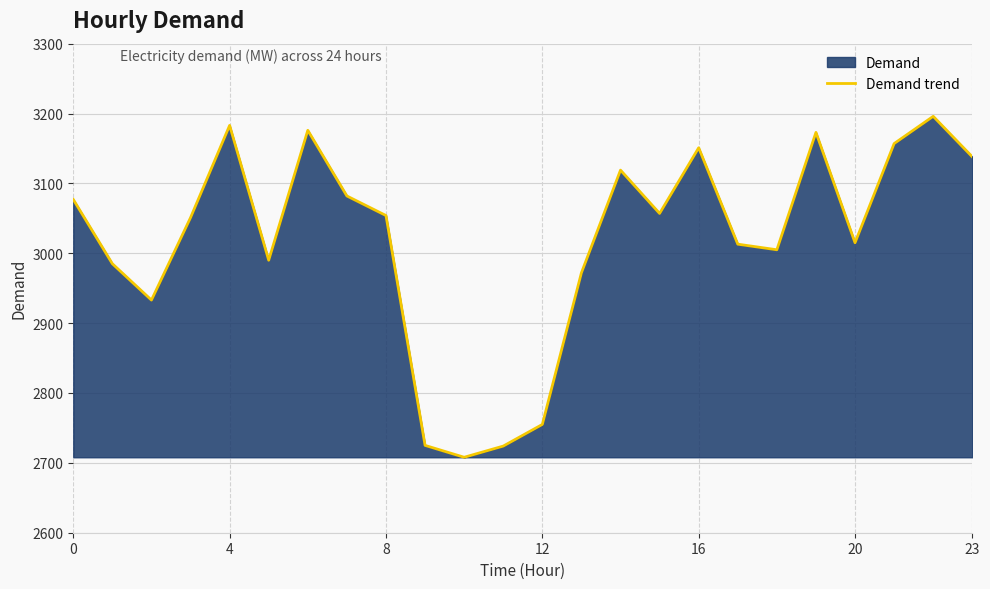

Reading left to right, list all the values displayed in this chart.

3077	2985	2933	3051	3183	2990	3176	3082	3054	2725	2708	2724	2755	2972	3119	3057	3151	3013	3005	3173	3015	3157	3196	3138